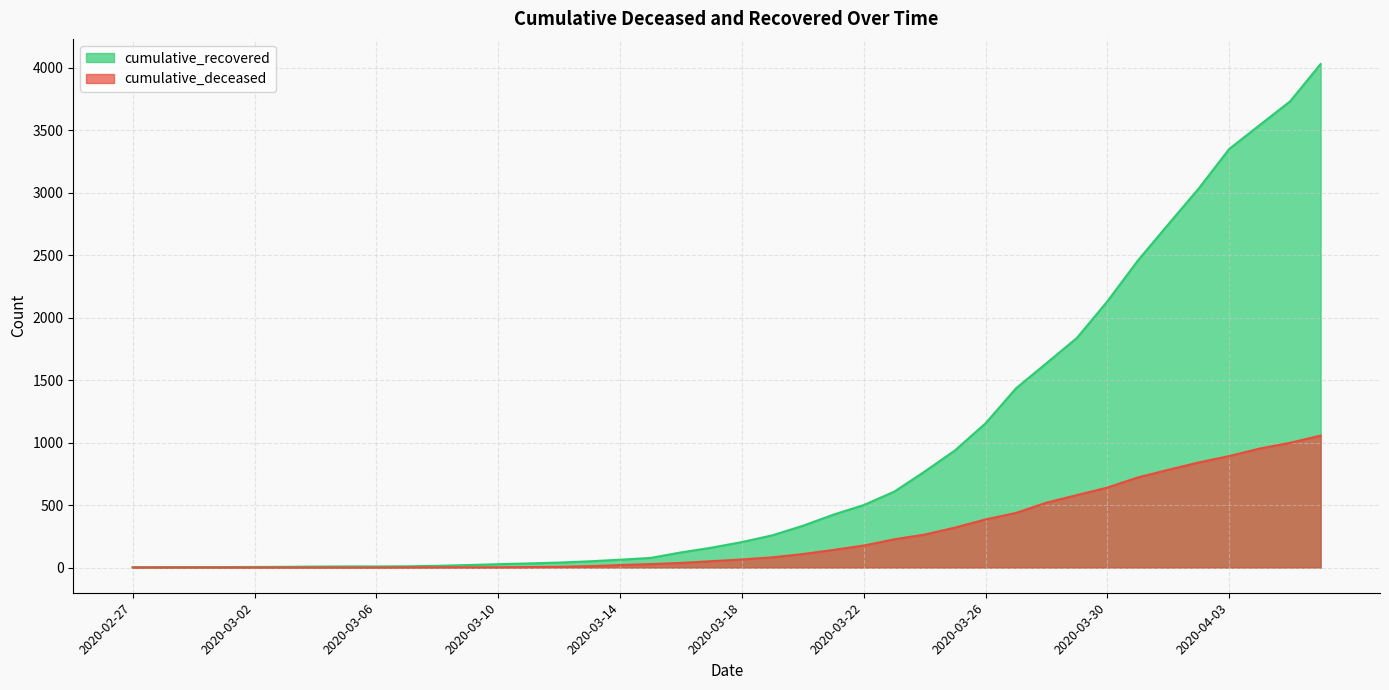

Reading left to right, transcribe all the data shown in this chart.

cumulative_recovered: 2020-02-27=3	2020-02-28=4	2020-02-29=4	2020-03-01=4	2020-03-02=5	2020-03-03=6	2020-03-04=8	2020-03-05=9	2020-03-06=9	2020-03-07=10	2020-03-08=14	2020-03-09=20	2020-03-10=27	2020-03-11=33	2020-03-12=40	2020-03-13=50	2020-03-14=63	2020-03-15=77	2020-03-16=121	2020-03-17=159	2020-03-18=204	2020-03-19=258	2020-03-20=334	2020-03-21=423	2020-03-22=500	2020-03-23=607	2020-03-24=768	2020-03-25=938	2020-03-26=1154	2020-03-27=1434	2020-03-28=1635	2020-03-29=1837	2020-03-30=2130	2020-03-31=2456	2020-04-01=2746	2020-04-02=3033	2020-04-03=3349	2020-04-04=3540	2020-04-05=3730	2020-04-06=4028
cumulative_deceased: 2020-02-27=0	2020-02-28=0	2020-02-29=0	2020-03-01=0	2020-03-02=0	2020-03-03=0	2020-03-04=0	2020-03-05=0	2020-03-06=0	2020-03-07=1	2020-03-08=2	2020-03-09=2	2020-03-10=2	2020-03-11=4	2020-03-12=6	2020-03-13=11	2020-03-14=20	2020-03-15=28	2020-03-16=37	2020-03-17=51	2020-03-18=65	2020-03-19=82	2020-03-20=108	2020-03-21=141	2020-03-22=176	2020-03-23=226	2020-03-24=264	2020-03-25=320	2020-03-26=385	2020-03-27=437	2020-03-28=519	2020-03-29=580	2020-03-30=640	2020-03-31=721	2020-04-01=782	2020-04-02=841	2020-04-03=892	2020-04-04=952	2020-04-05=998	2020-04-06=1056